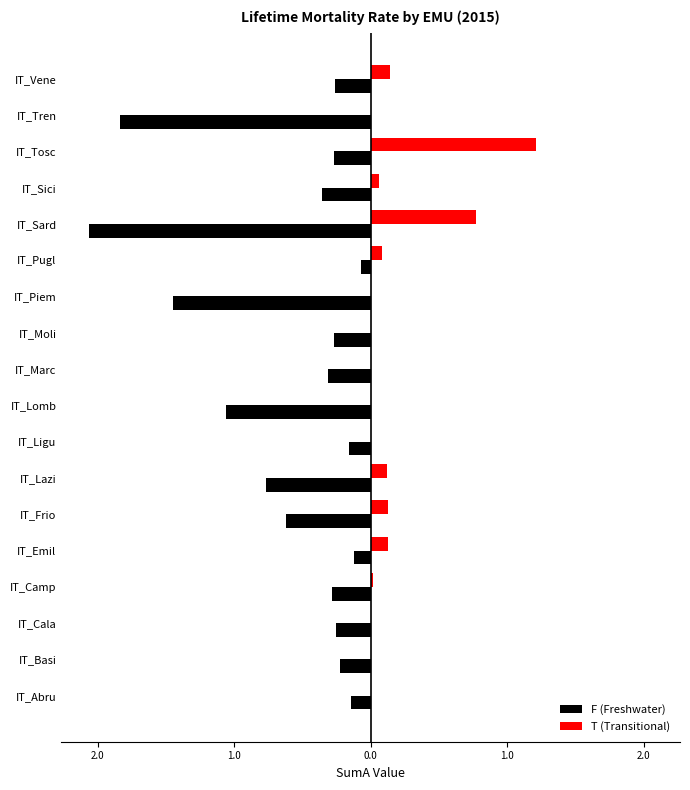

What are all the series names shown in the legend?

F (Freshwater), T (Transitional)